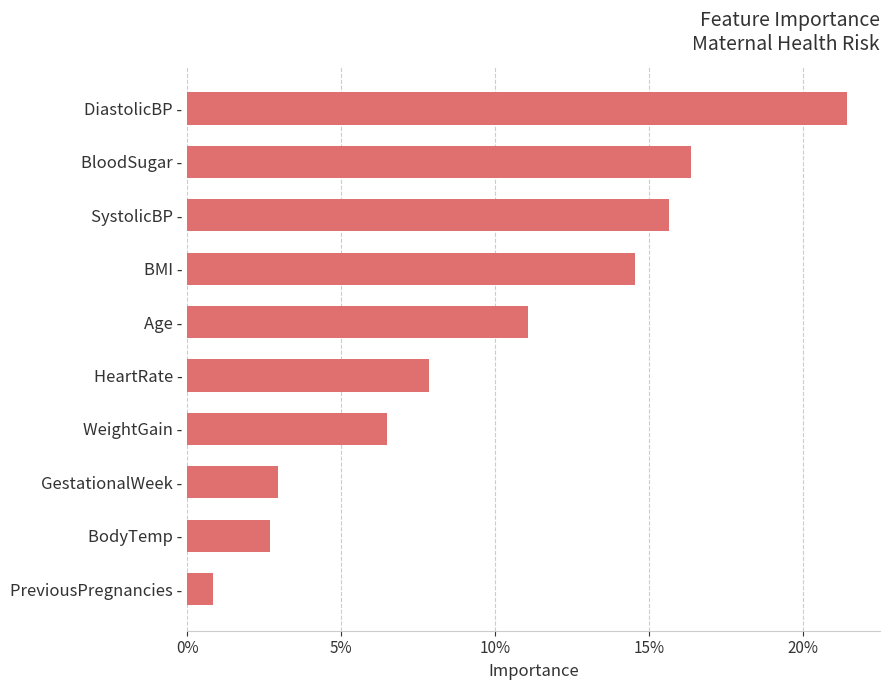

List the labels in order of value, smallest first.

PreviousPregnancies -, BodyTemp -, GestationalWeek -, WeightGain -, HeartRate -, Age -, BMI -, SystolicBP -, BloodSugar -, DiastolicBP -